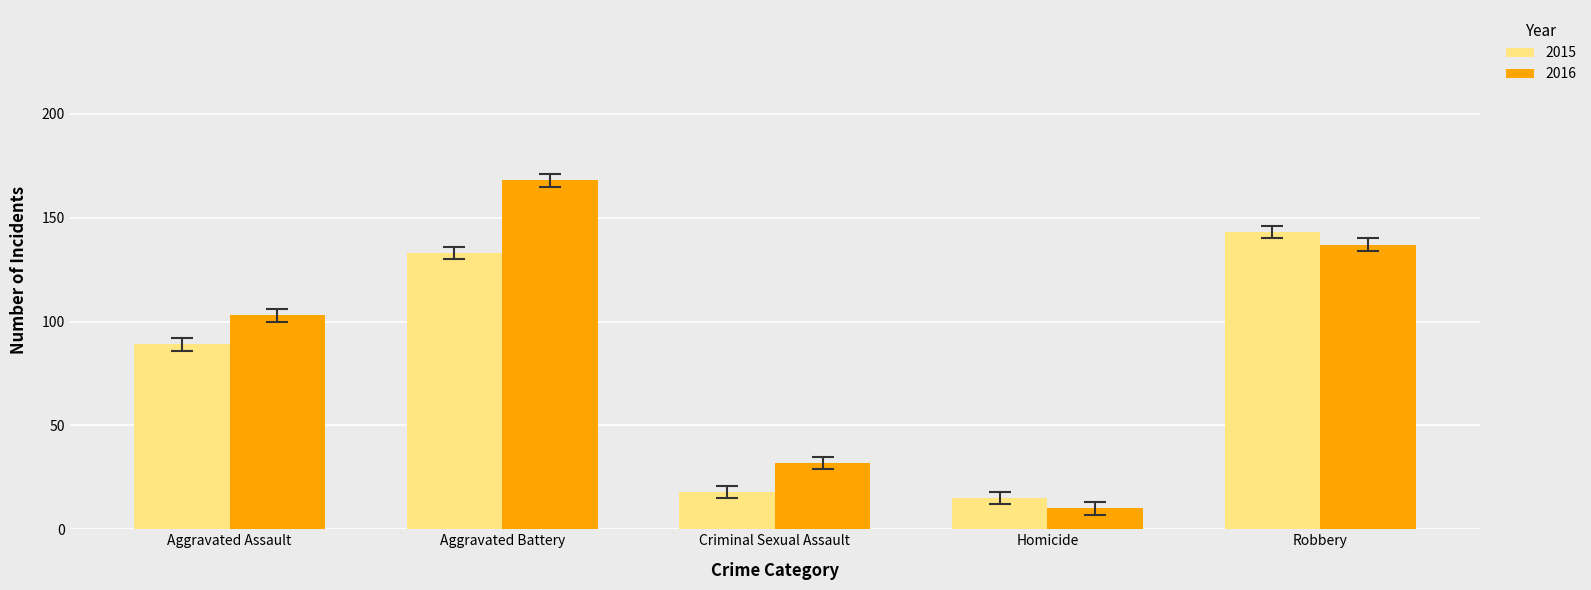

Which series has the largest range (max minus min)?

2016